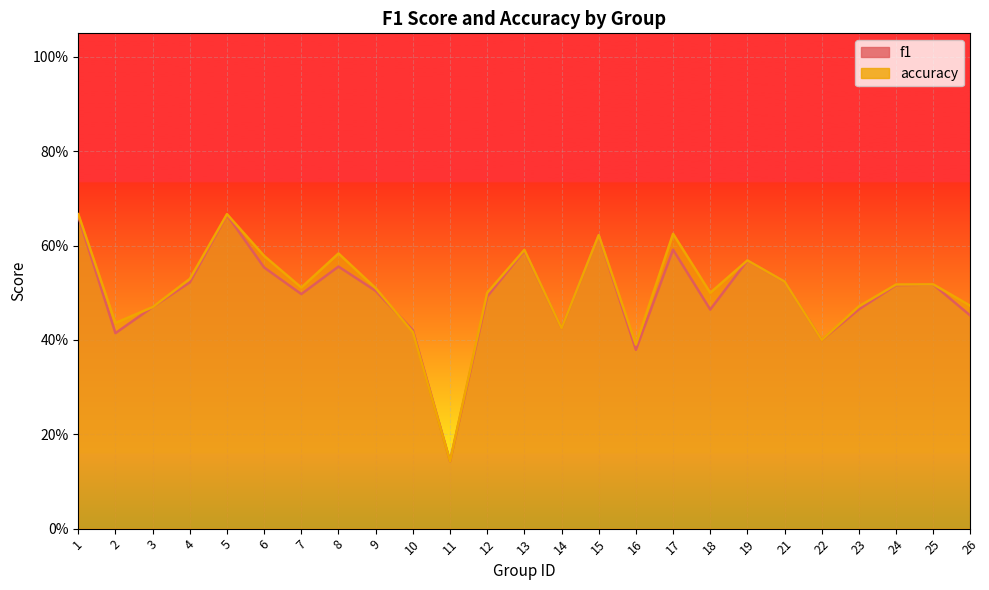

Which category has the lowest value in the f1 series?

11